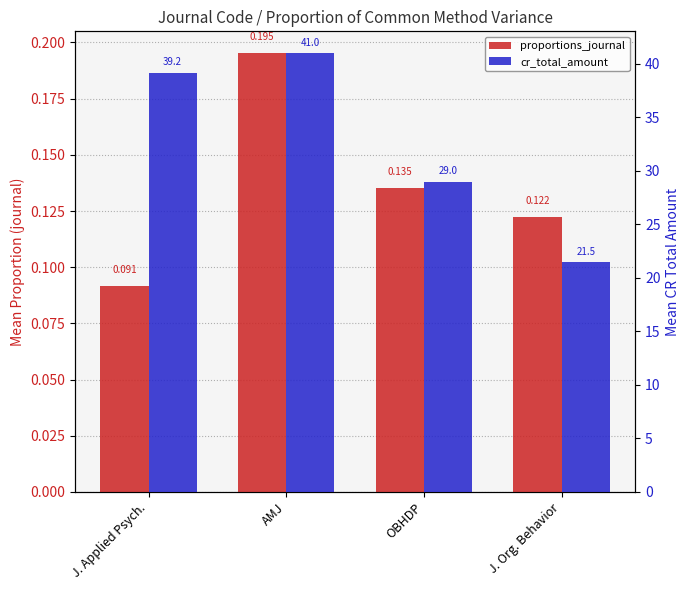

At which label does cr_total_amount first exceed 39?

J. Applied Psych.